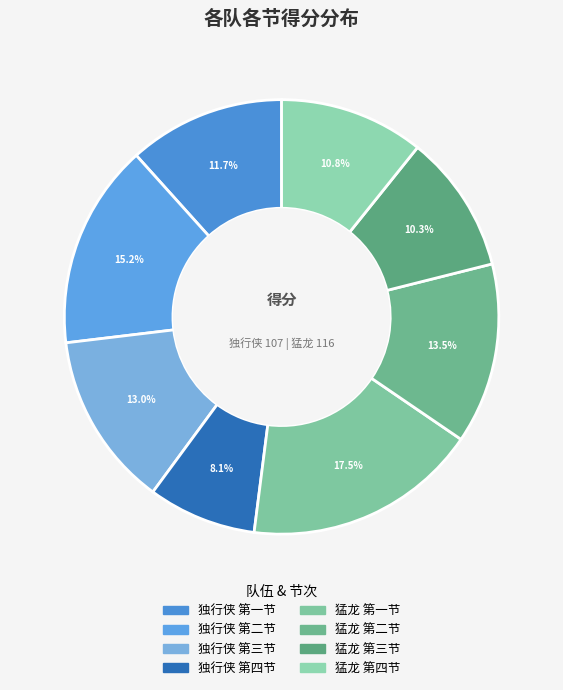

How many slices are in this pie chart?

8